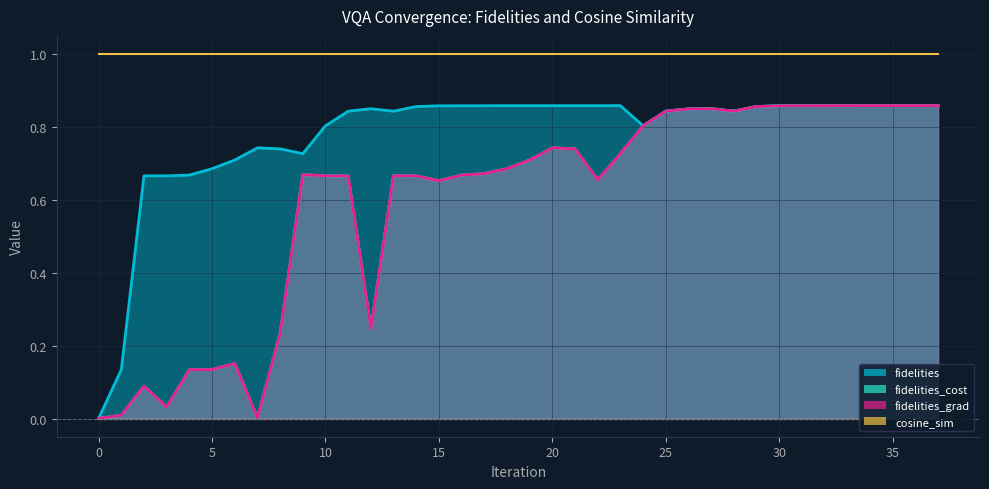

How many interior local valleys does the fidelities_cost series have?

6